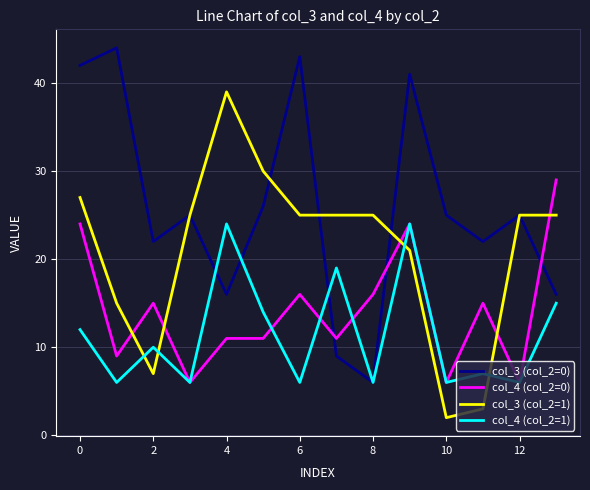

Does the chart display data point markers on the line(s)?

No